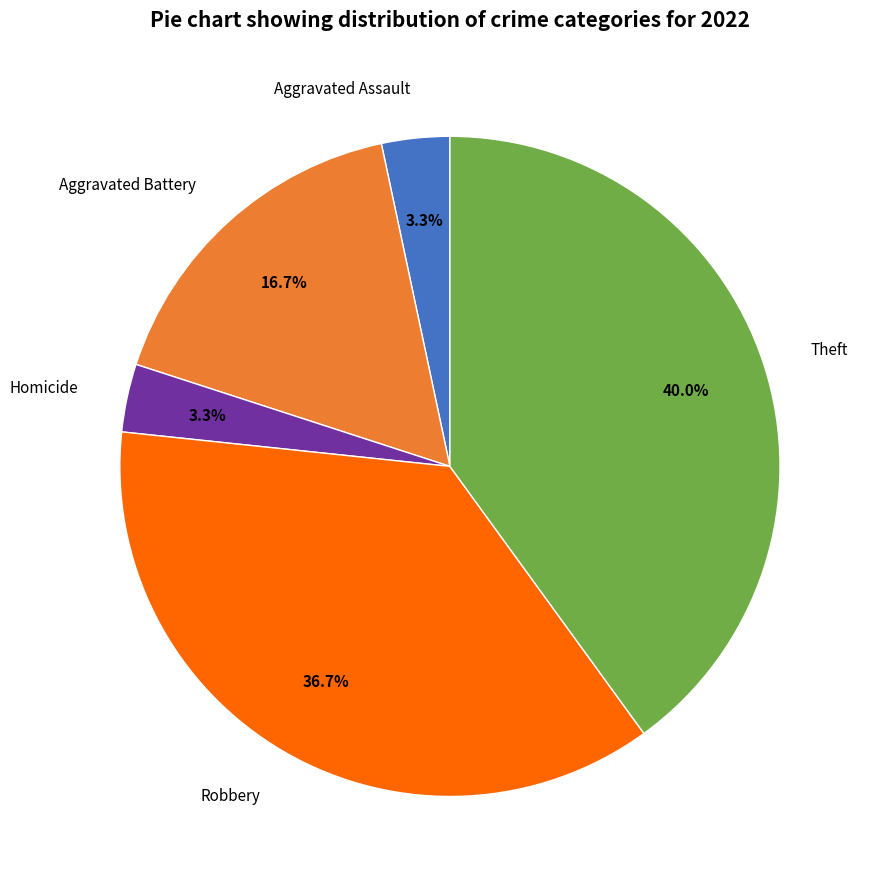

To the nearest percent, what is the difference between the largest and smallest slice percentages?

37%